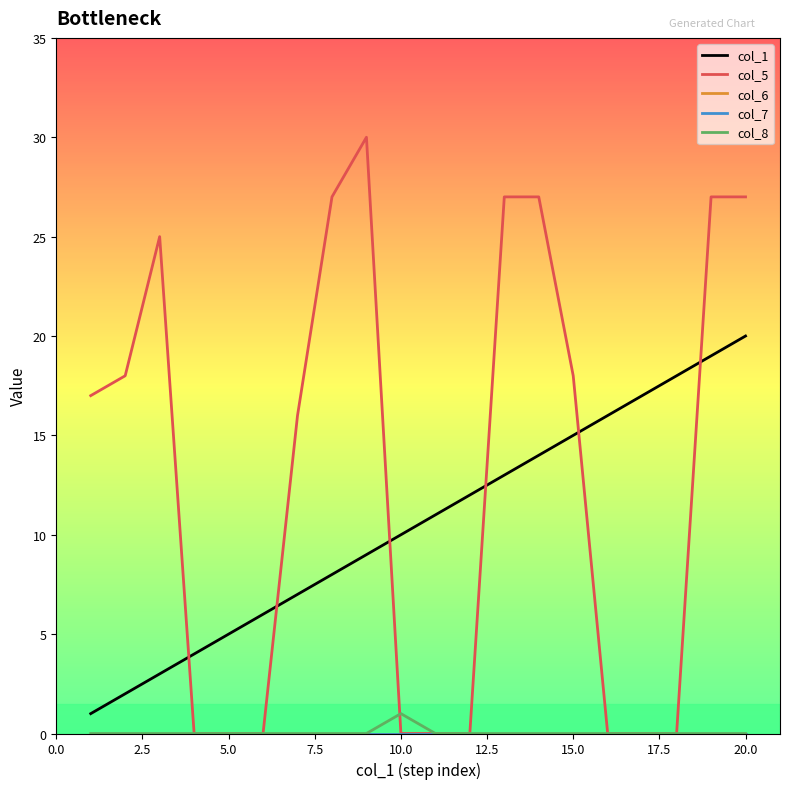

Is this an area chart (filled region under the line)?

No